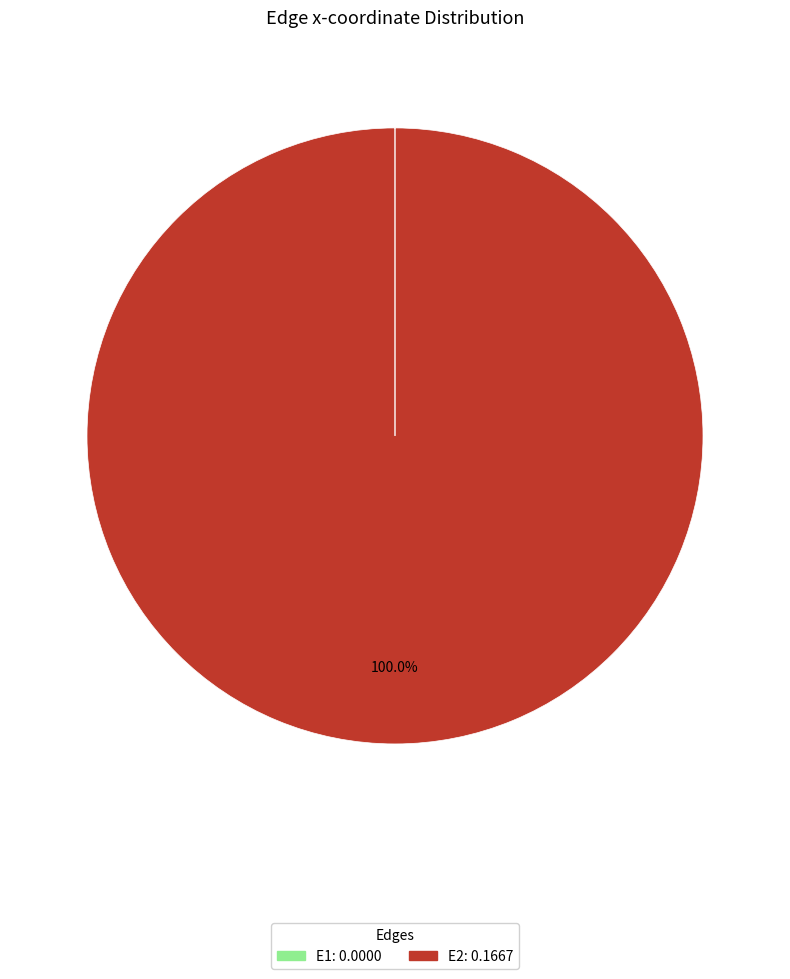

Is there a majority slice in this chart?

Yes